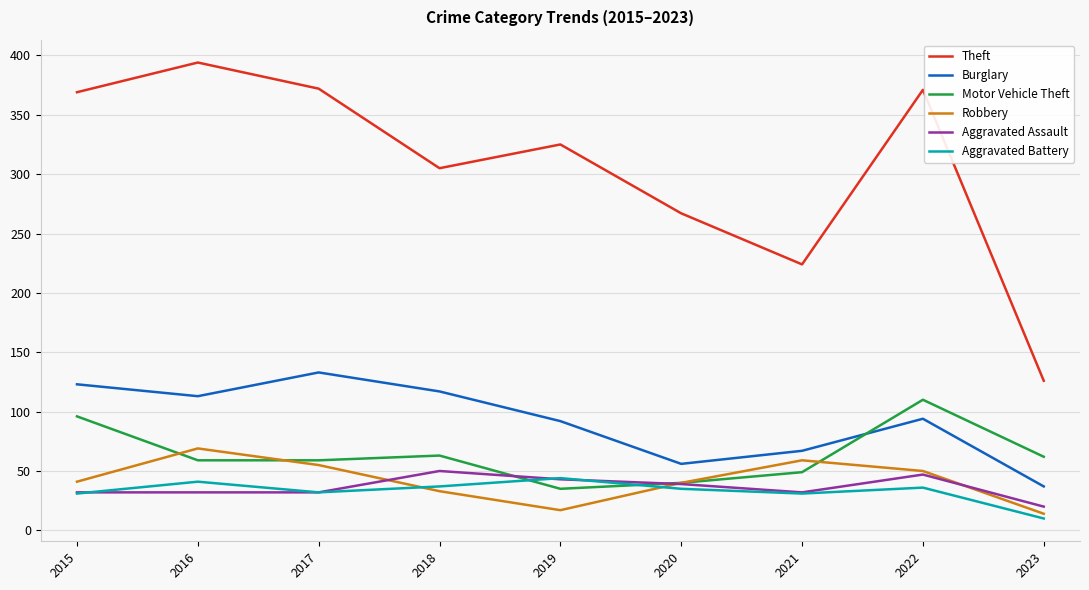

How many lines are shown in the chart?

6